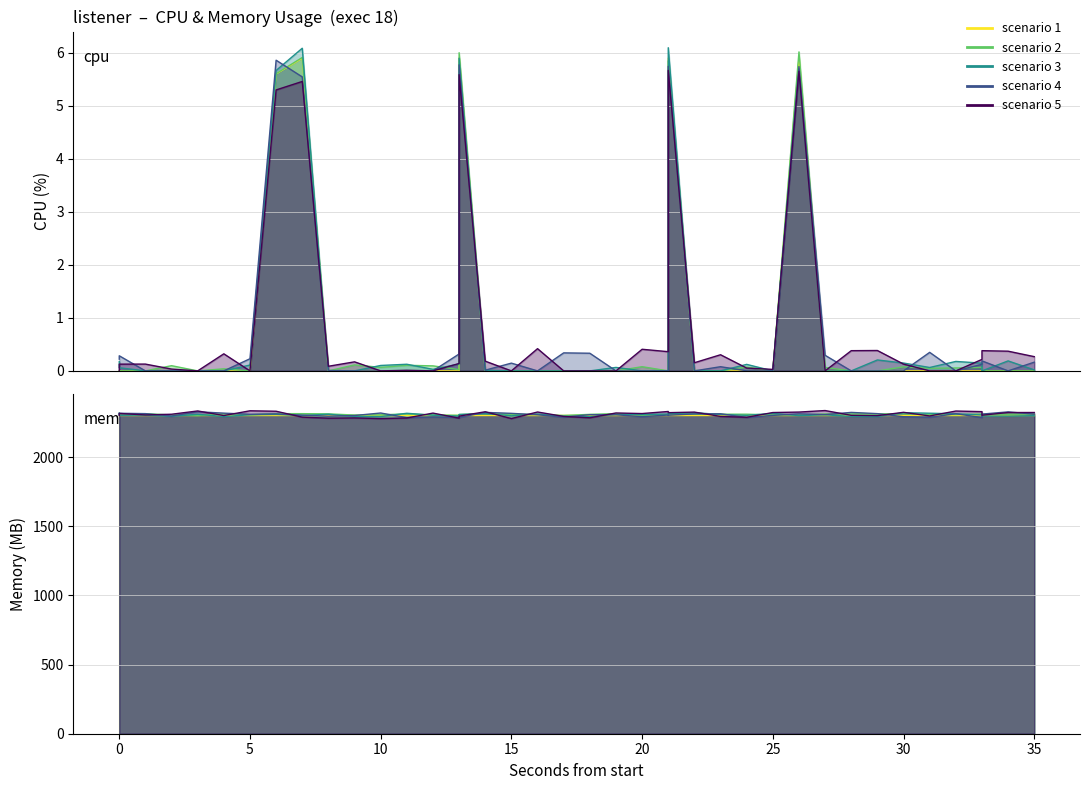

What is the difference between the second highest and second lowest values?

5.9